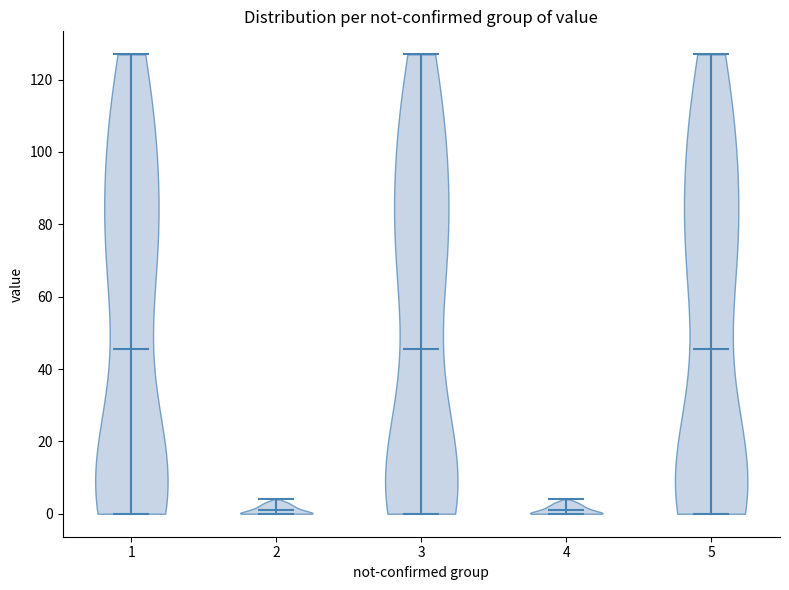

Reading left to right, read every violin against the y-axis: where its median line is, and the lowest and highest points it reaches. The values are not printed on the chart, so give them approximately, as read against the axis.

1: median line 46, lowest point 0, highest point 128
2: median line 2, lowest point 0, highest point 4
3: median line 46, lowest point 0, highest point 128
4: median line 2, lowest point 0, highest point 4
5: median line 46, lowest point 0, highest point 128